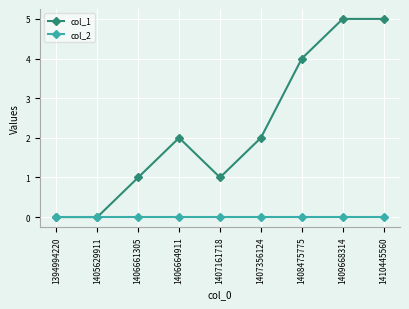

What is the average value of the col_1 series?

2